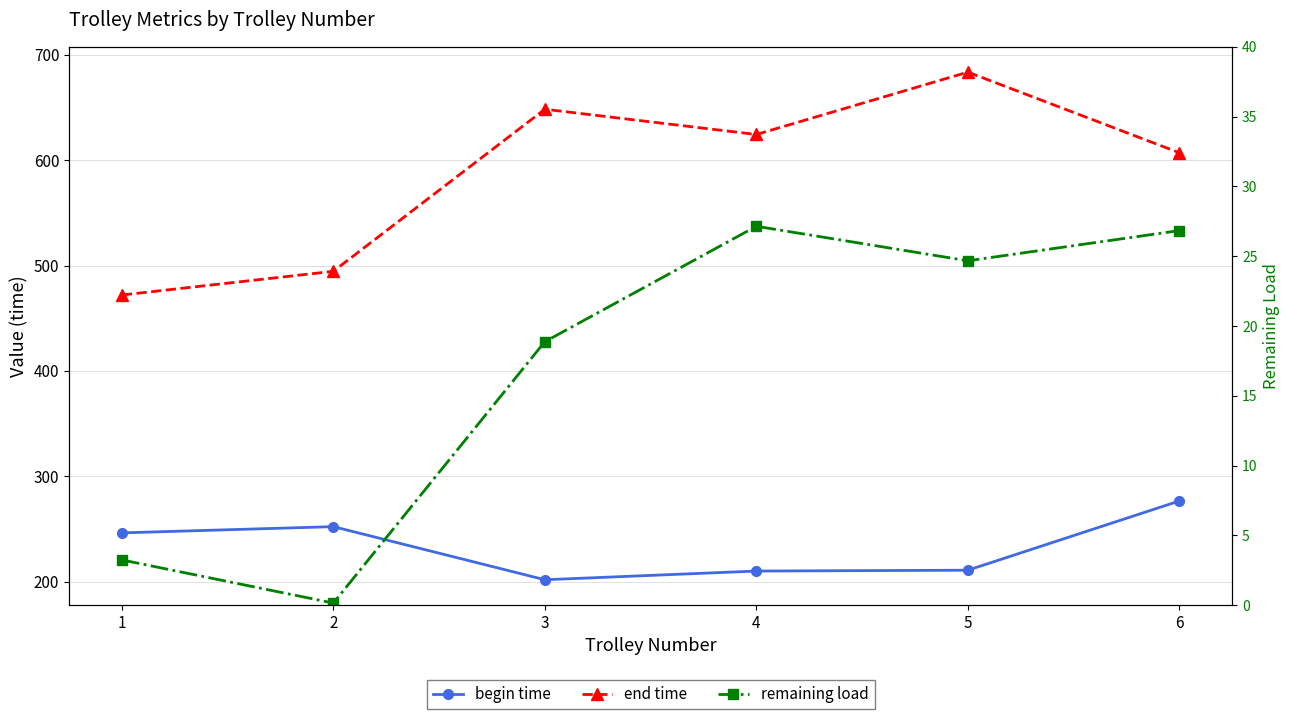

True or false: remaining load has more than 2 interior local peaks.

False